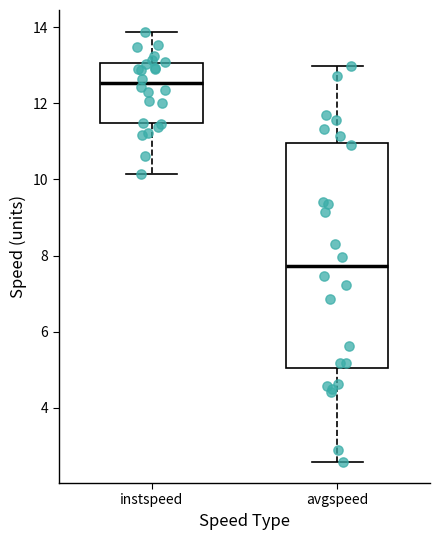

Which box is the tallest, from its lower edge to its upper edge?

avgspeed